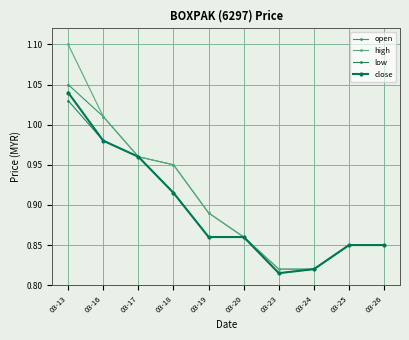

Which series changed the most between 03-13 and 03-25?

high